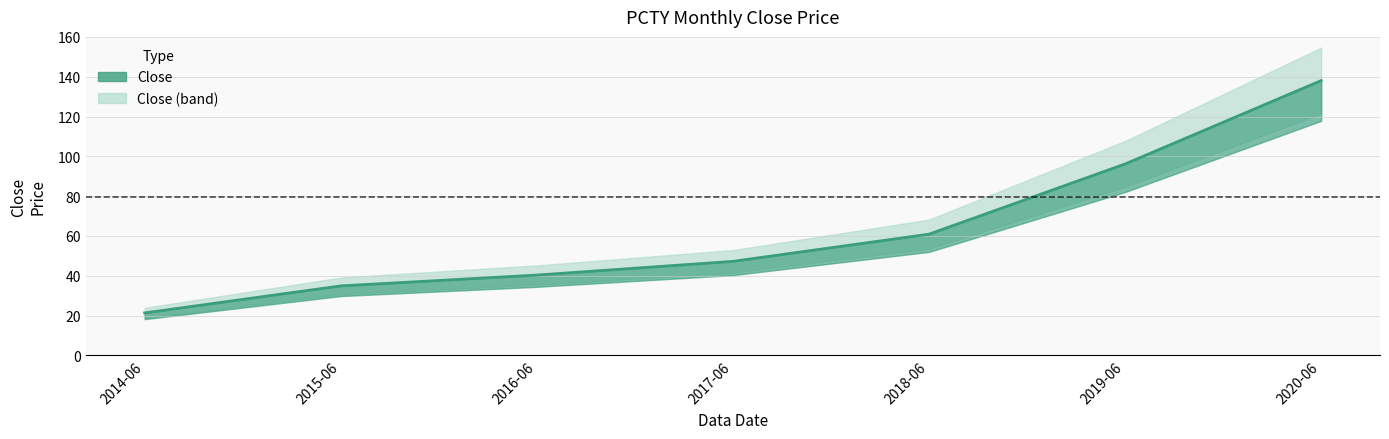

How many series are shown in this chart?

1